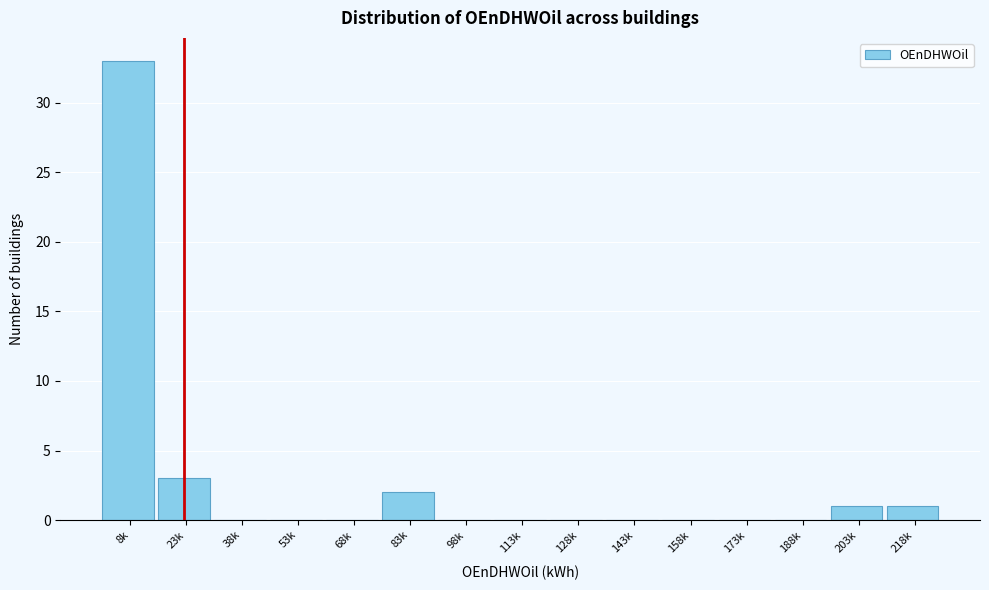

Reading left to right, transcribe all the data shown in this chart.

8k=33	23k=3	38k=0	53k=0	68k=0	83k=2	98k=0	113k=0	128k=0	143k=0	158k=0	173k=0	188k=0	203k=1	218k=1